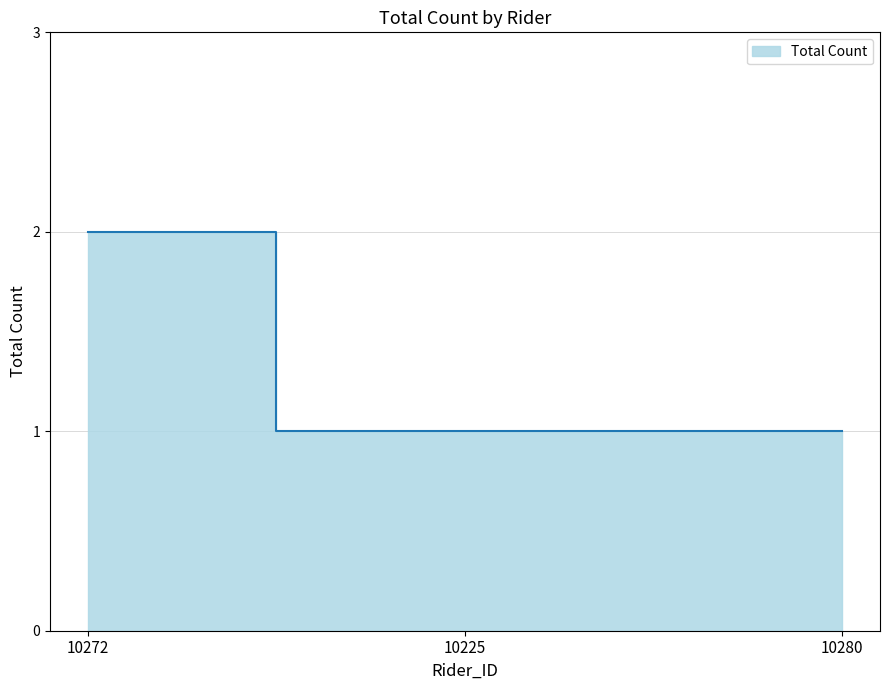

What value does the data have at 10280?

1